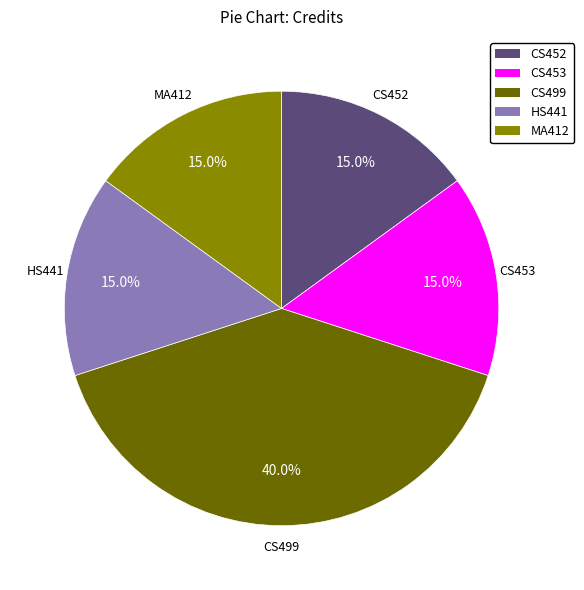

To the nearest percent, what percentage of the pie is CS452?

15%